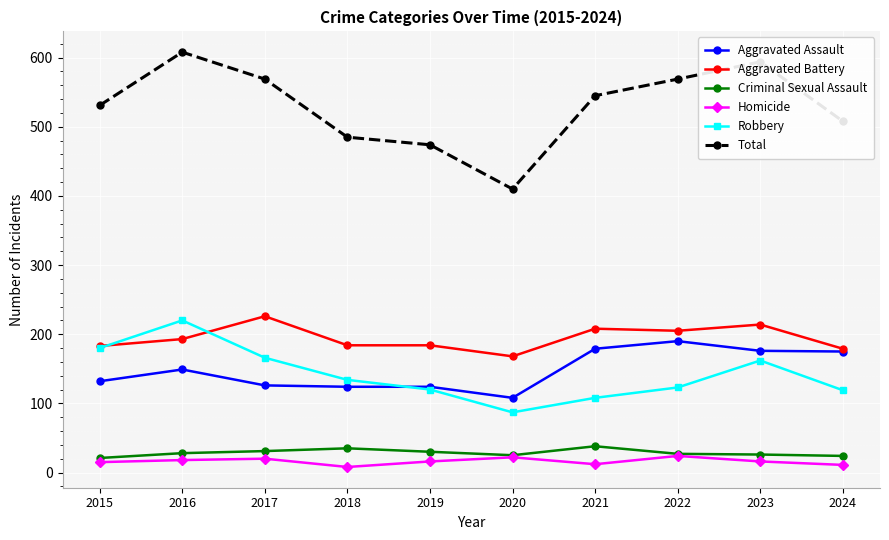

What is the value of the Aggravated Assault point at the 6th from the left?

108